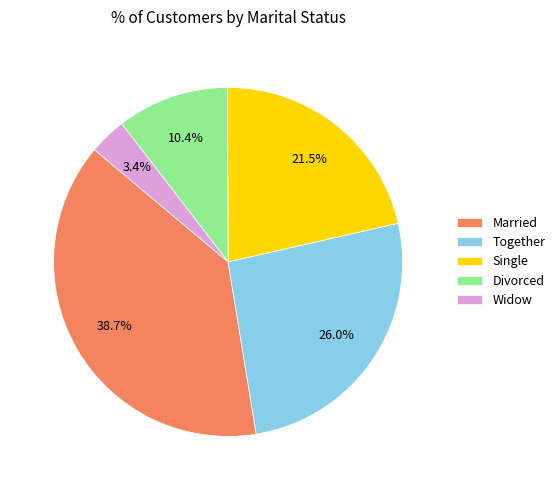

Rank the categories by value from lowest to highest.

Widow, Divorced, Single, Together, Married